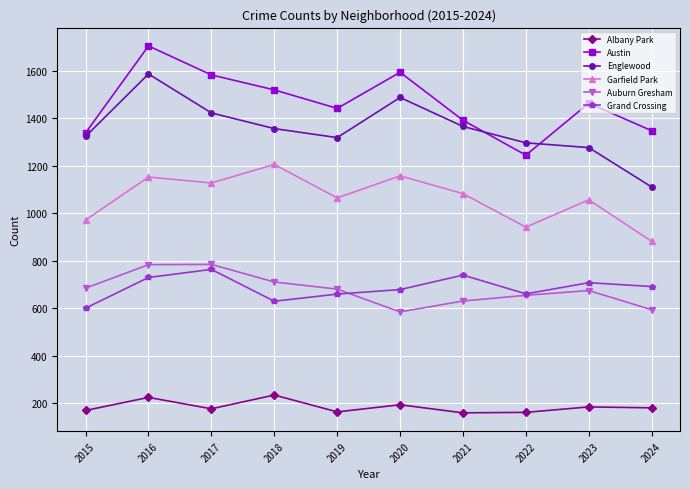

What is the approximate value of Auburn Gresham at 2023, to the nearest 50?

650